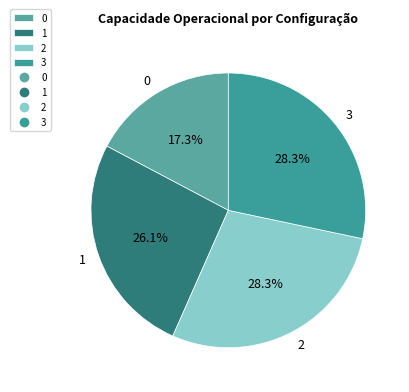

Approximately how many times larger is the value at 2 compared to 0?

1.6